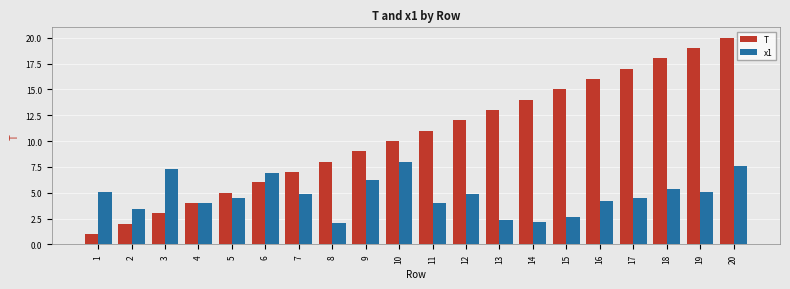

The value of x1 at 3 is 2.4. True or false?

False